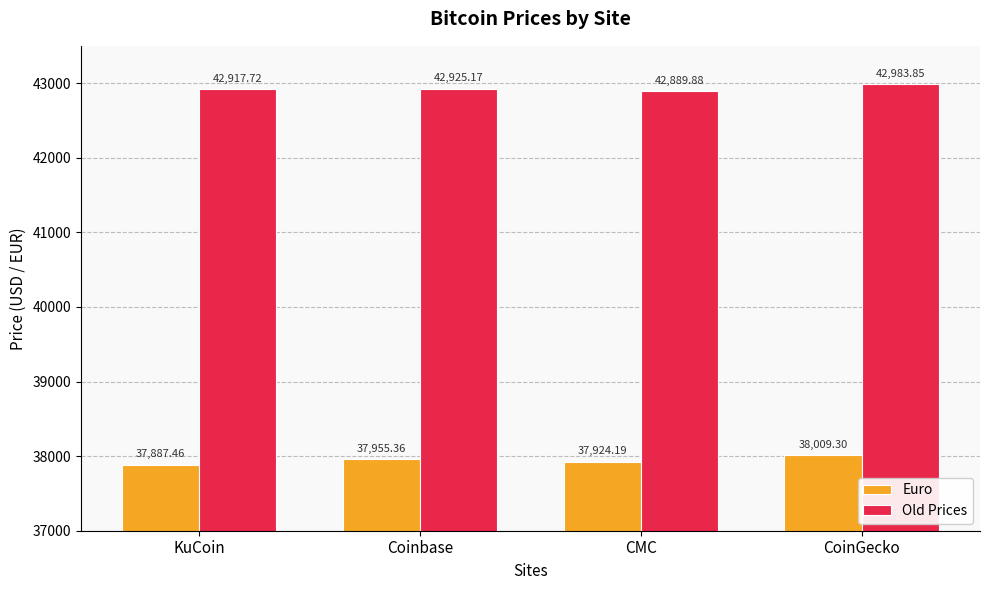

What is the total value across all series at CMC?

80814.1